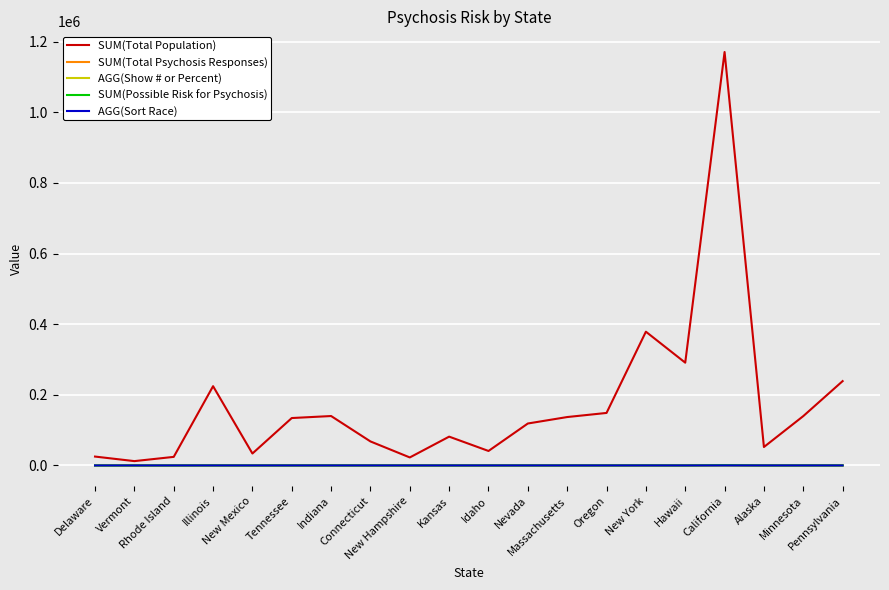

Which has a higher value, Alaska or Indiana?

Indiana